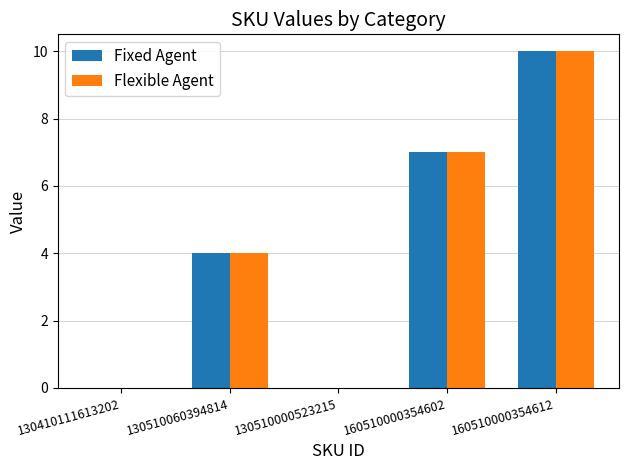

What are all the series names shown in the legend?

Fixed Agent, Flexible Agent